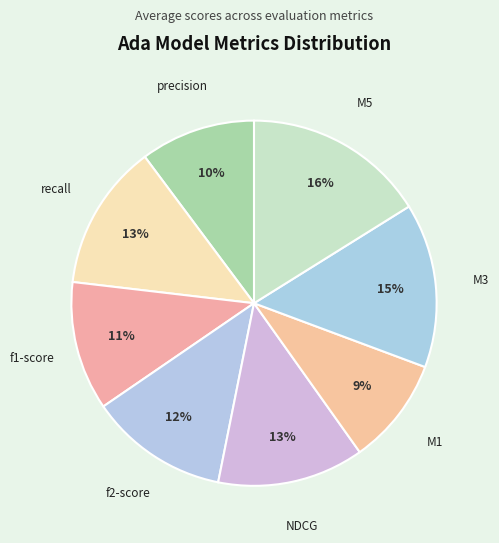

Is there a majority slice in this chart?

No